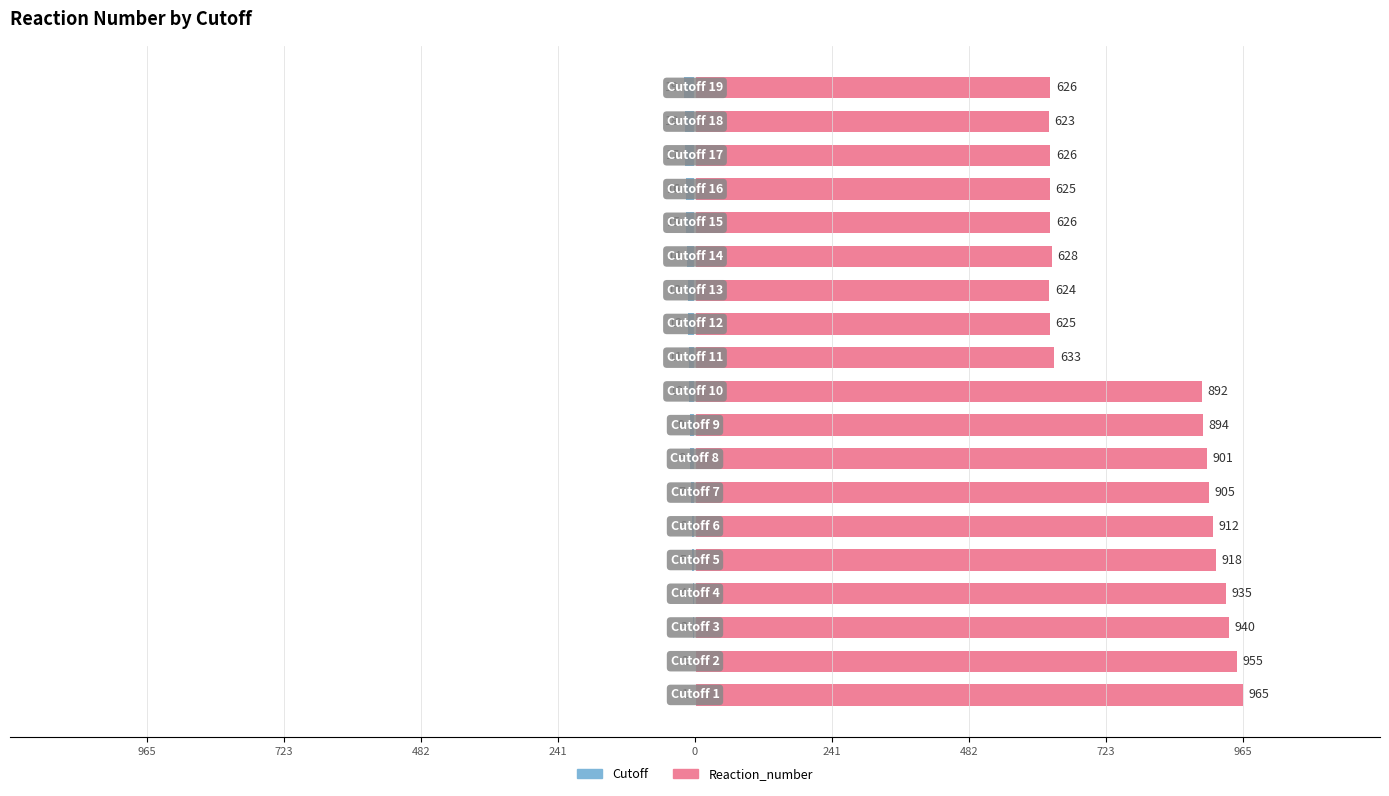

What value does the Cutoff series have at 18?

-19